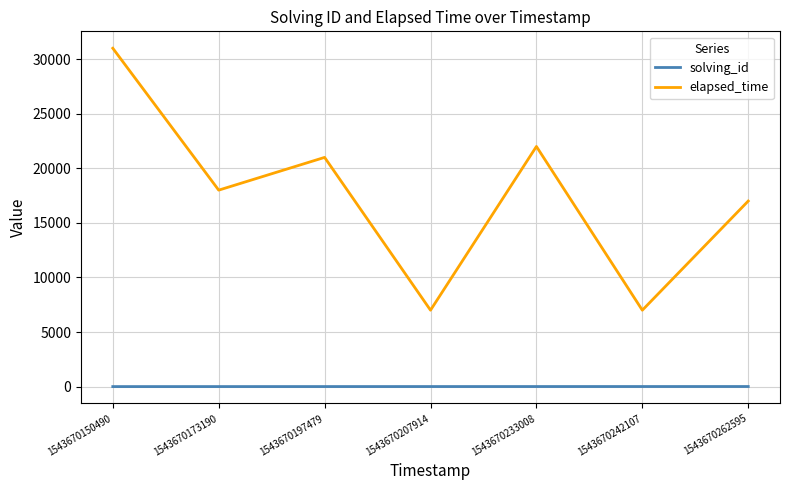

What are all the series names shown in the legend?

solving_id, elapsed_time